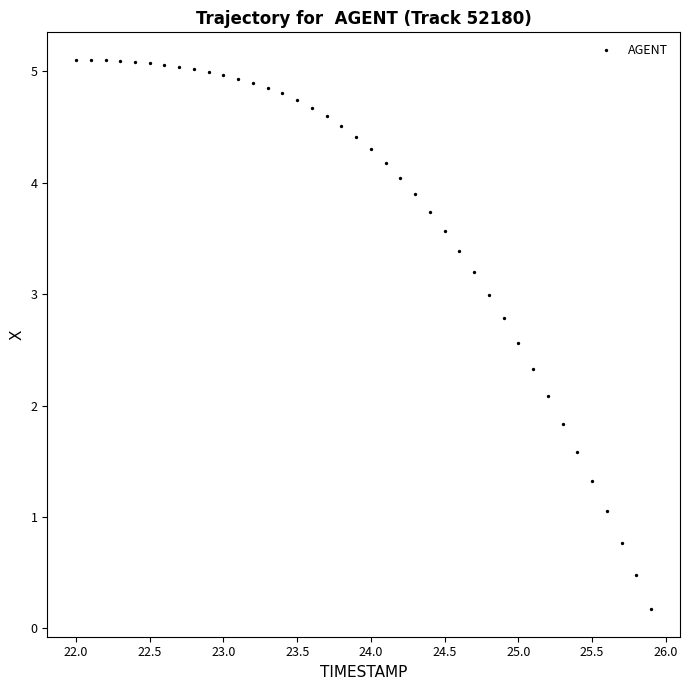

What Y value in the scatter plot is closest to 2?

2.1